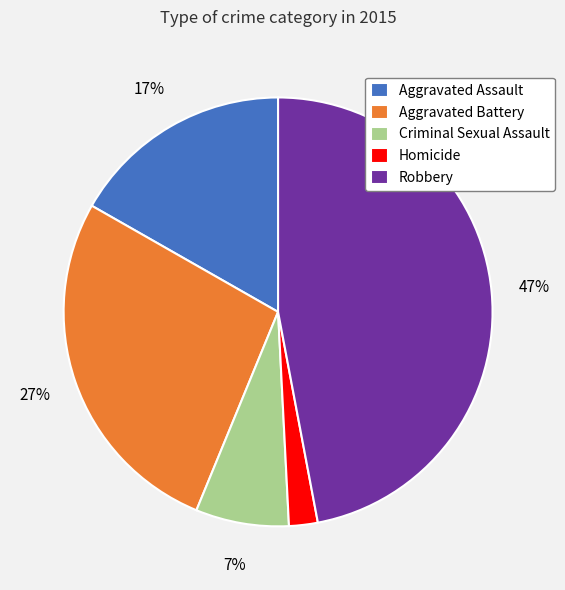

Between Aggravated Assault and Aggravated Battery, which is larger?

Aggravated Battery